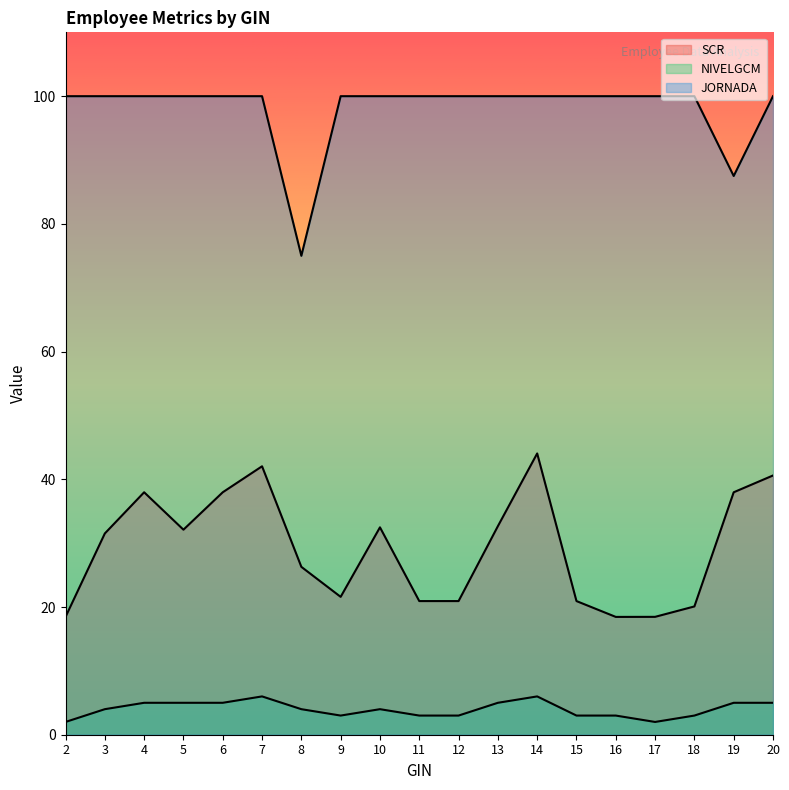

At 20, list the series in order from smallest to largest.

NIVELGCM, SCR, JORNADA